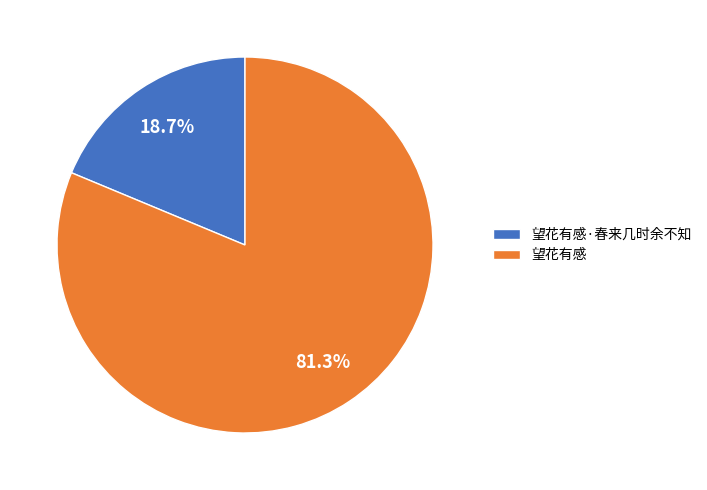

What portion of the pie excludes 望花有感?

18.7%